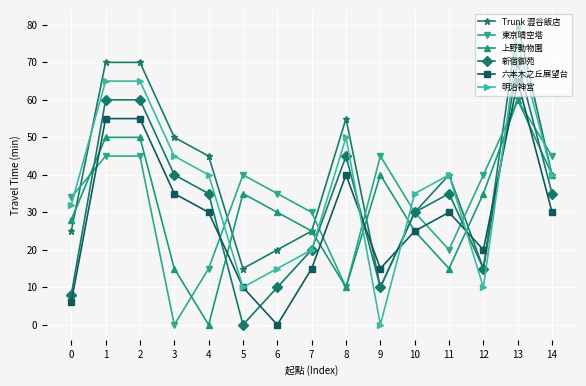

Is this an area chart (filled region under the line)?

No